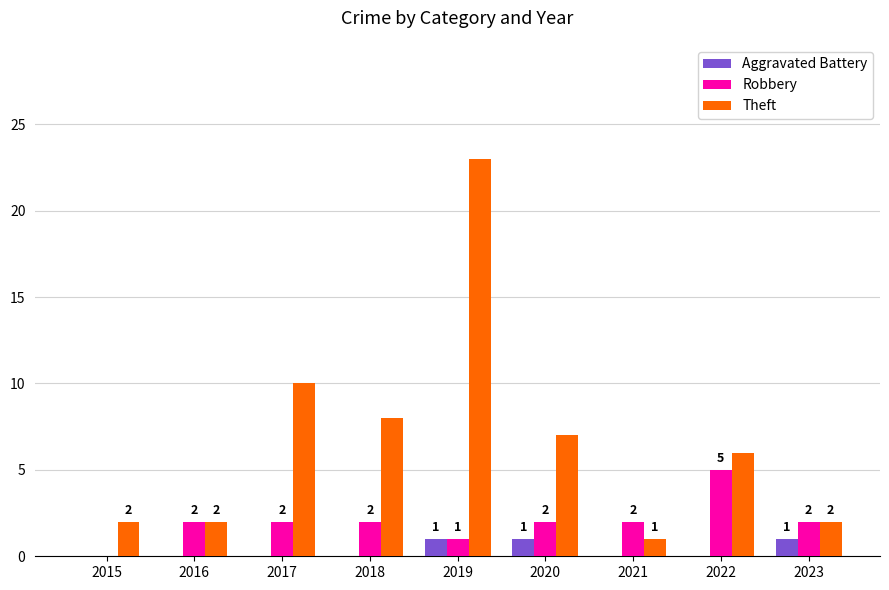

How many groups of bars are there?

9